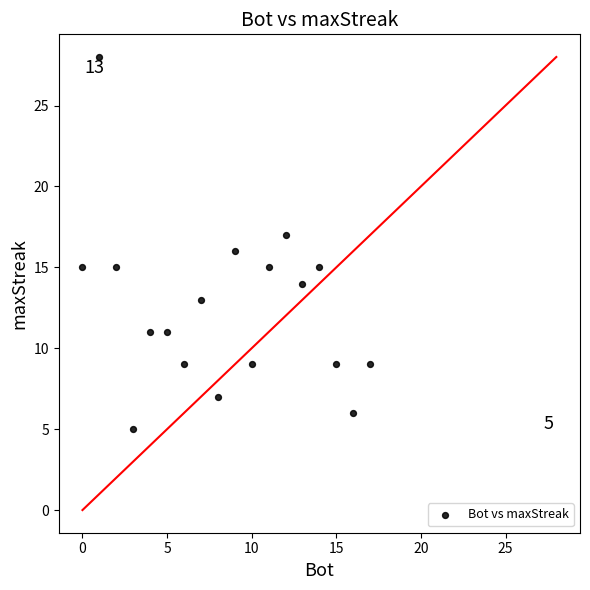

What is the range of X values (max minus min)?

17